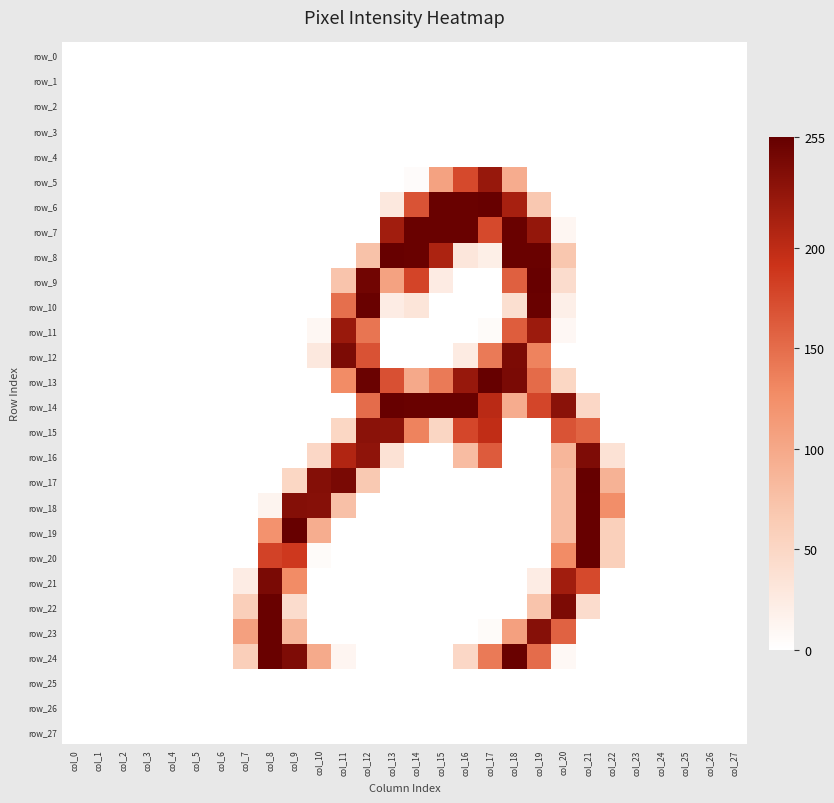

Which series has the widest spread of values?

row_13